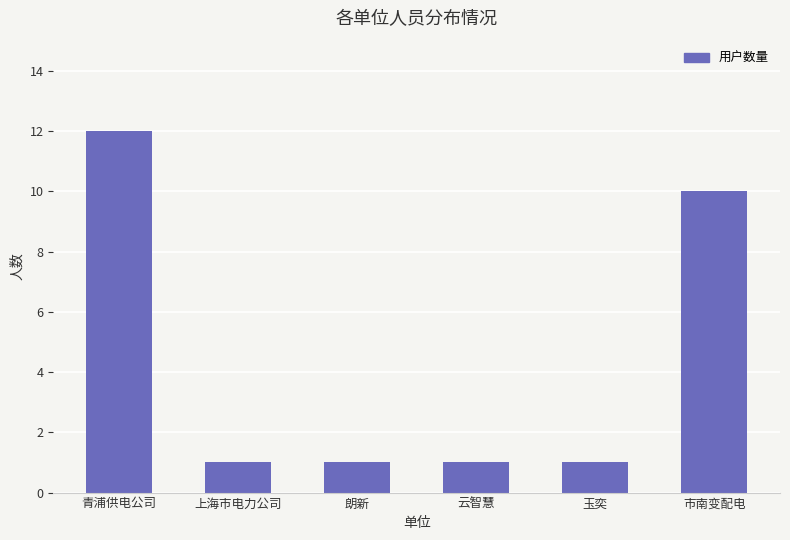

What is the sum of the values at 云智慧 and 市南变配电?

11